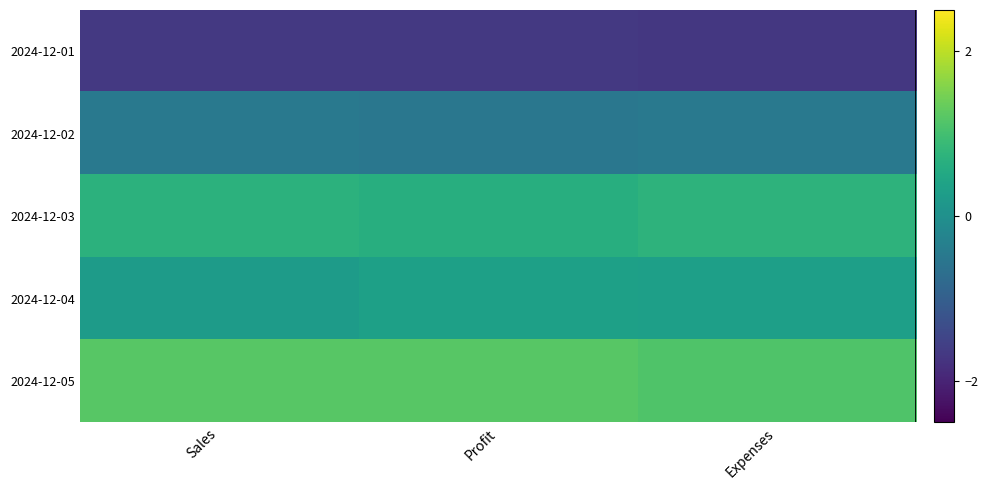

Which series has the largest total across all categories?

2024-12-05